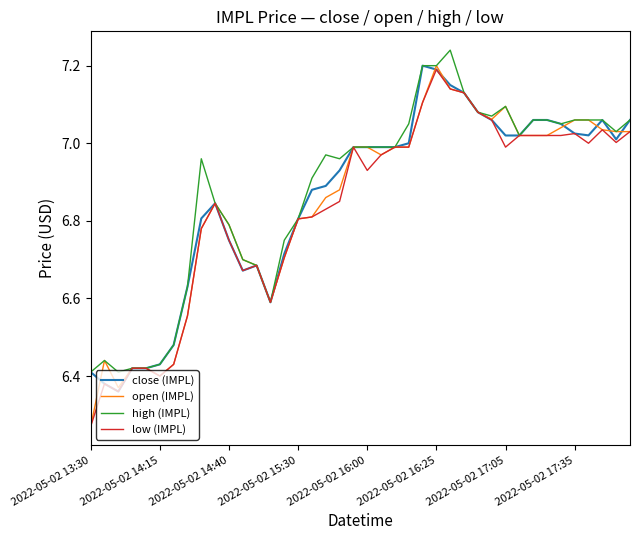

Which series has the largest range (max minus min)?

open (IMPL)